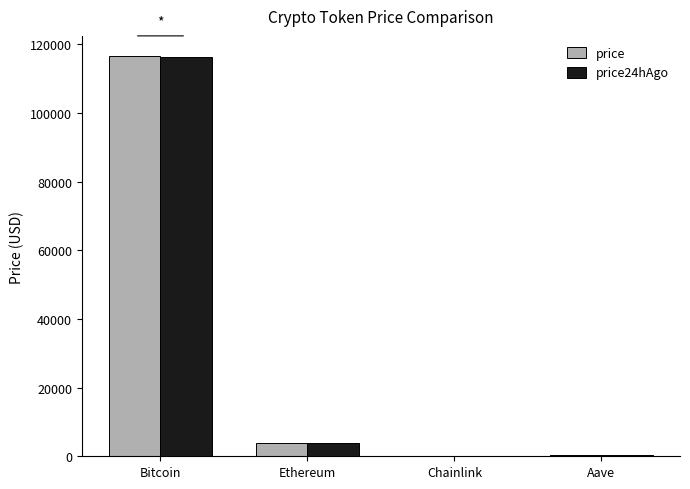

What is the sum of all price values?

120872.1